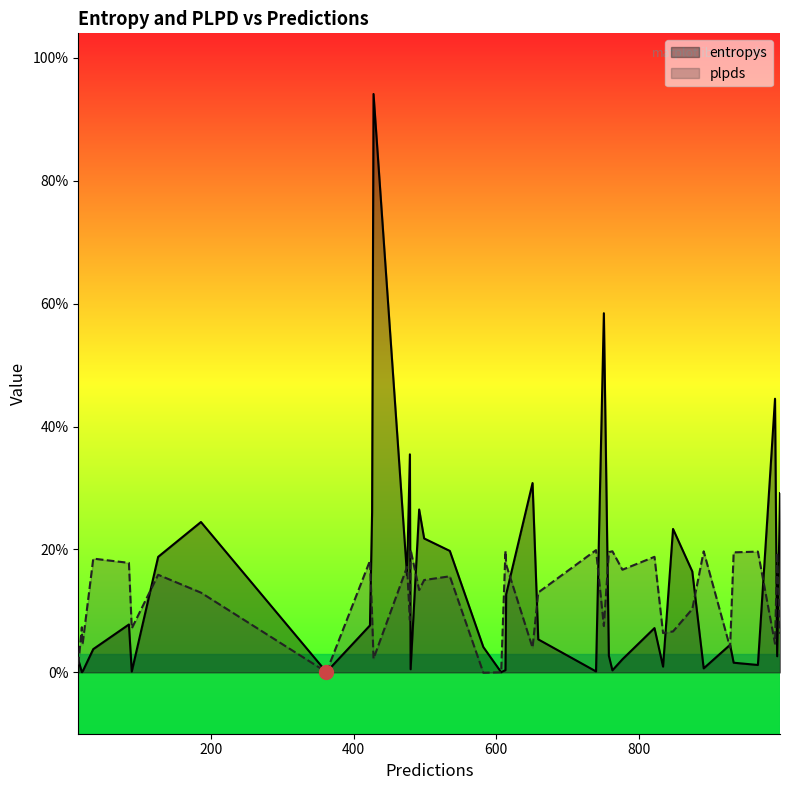

Rank the series by their average value, from lowest to highest.

plpds, entropys